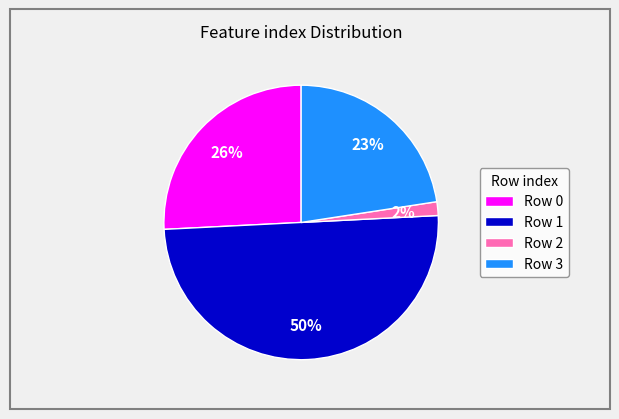

To the nearest percent, what percentage of the pie is Row 1?

50%